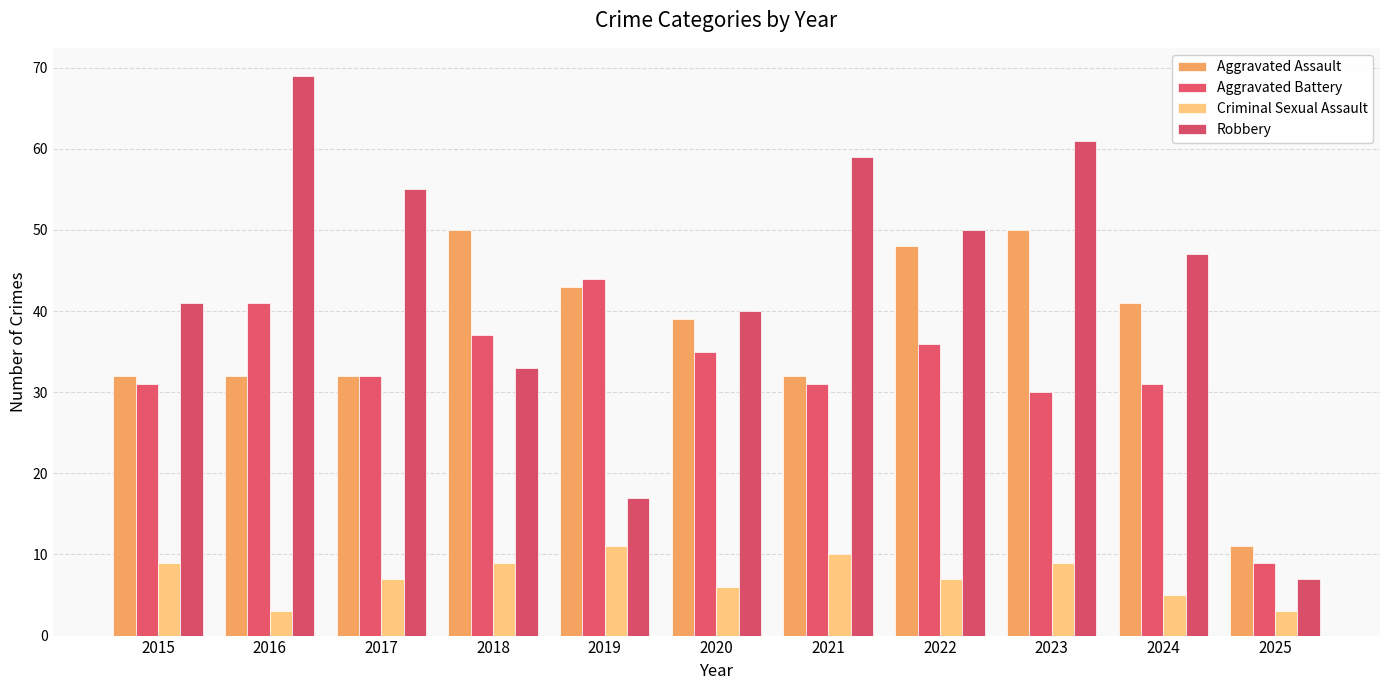

Reading right to left, transcribe all the data shown in this chart.

Aggravated Assault: 2025=11	2024=41	2023=50	2022=48	2021=32	2020=39	2019=43	2018=50	2017=32	2016=32	2015=32
Aggravated Battery: 2025=9	2024=31	2023=30	2022=36	2021=31	2020=35	2019=44	2018=37	2017=32	2016=41	2015=31
Criminal Sexual Assault: 2025=3	2024=5	2023=9	2022=7	2021=10	2020=6	2019=11	2018=9	2017=7	2016=3	2015=9
Robbery: 2025=7	2024=47	2023=61	2022=50	2021=59	2020=40	2019=17	2018=33	2017=55	2016=69	2015=41